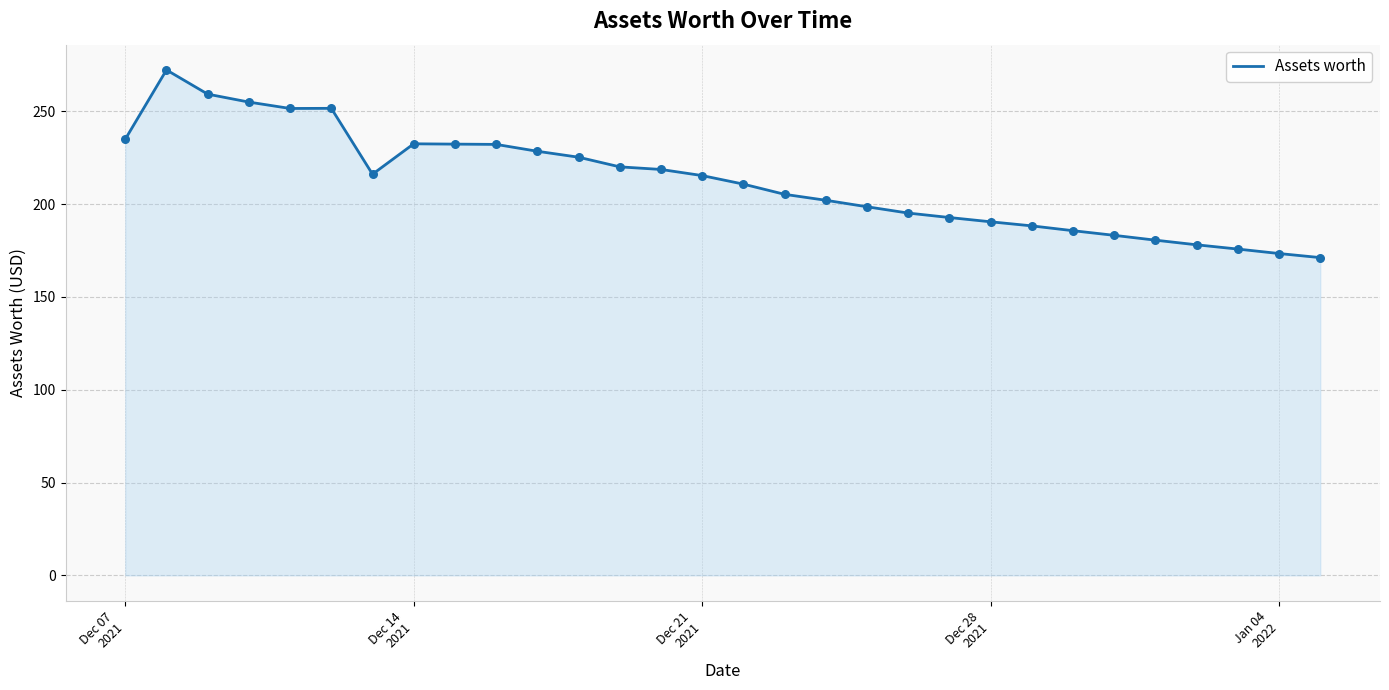

What is the maximum value shown in the chart?

272.3